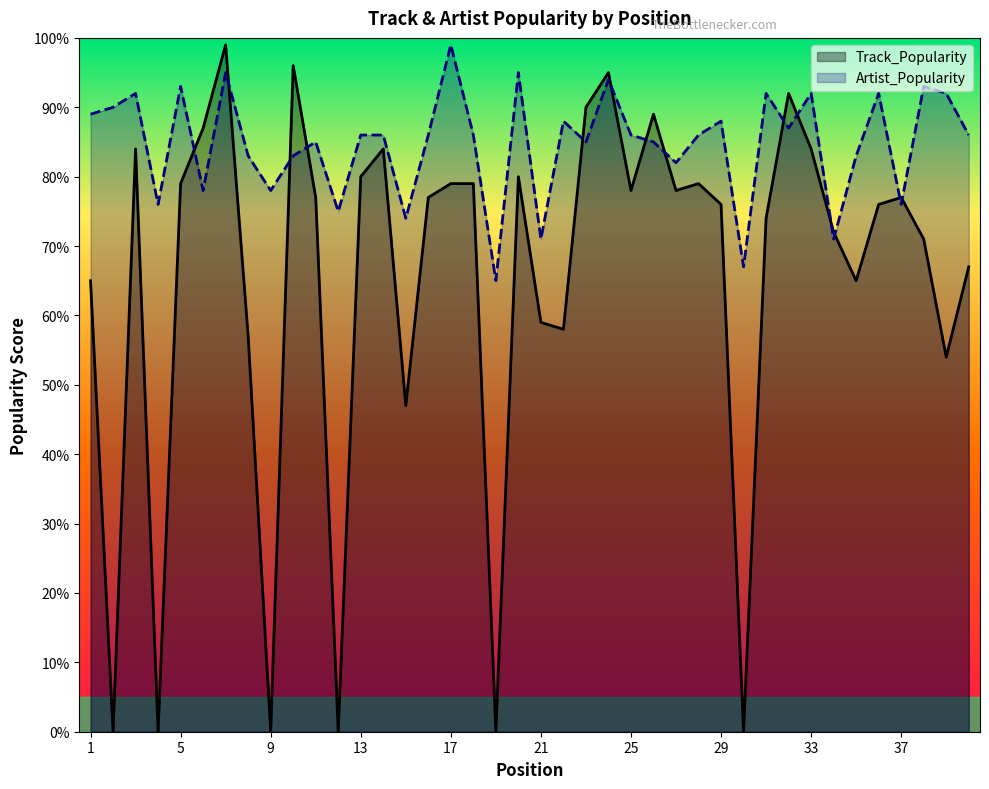

Is the value of Track_Popularity at 4 greater than the value of Artist_Popularity at 6?

No